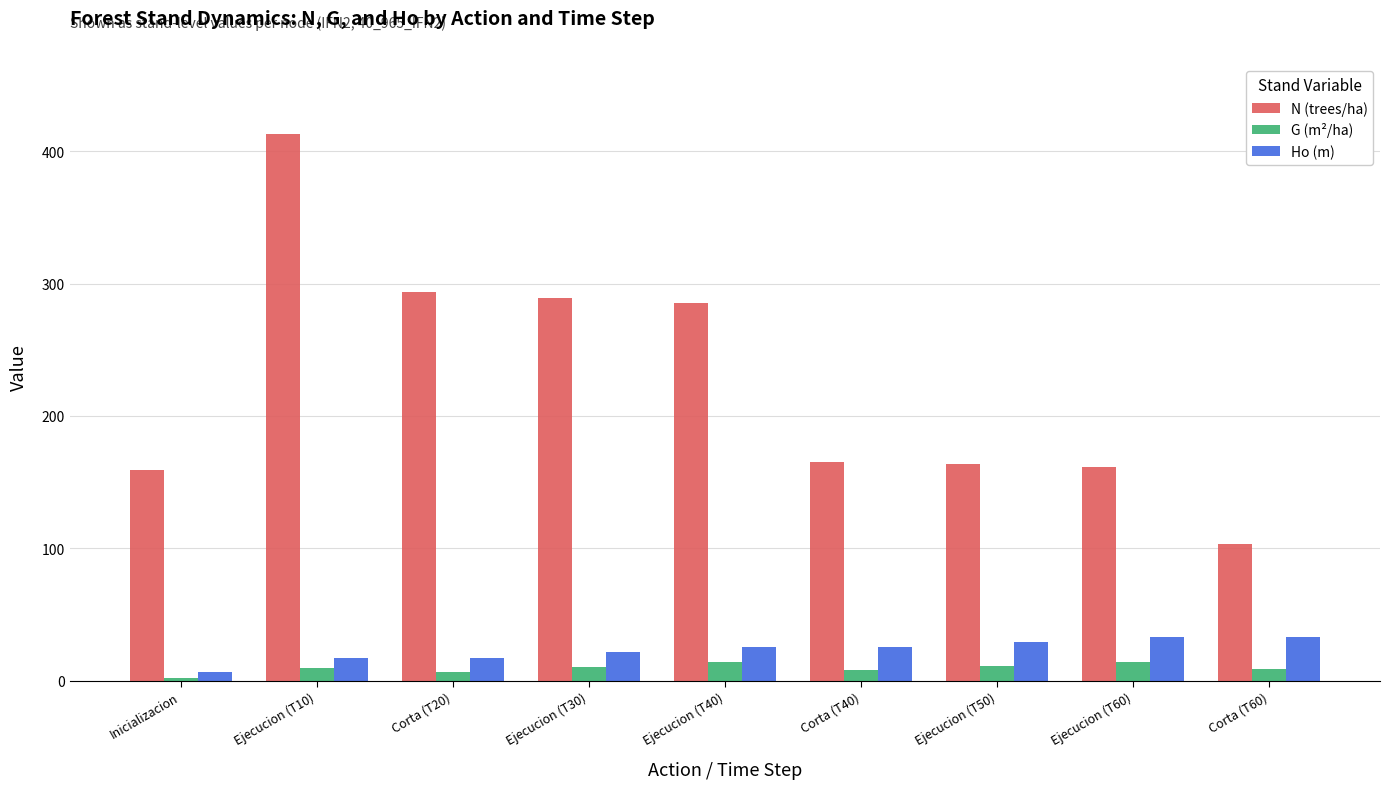

At how many categories does at least one series exceed 131?

8